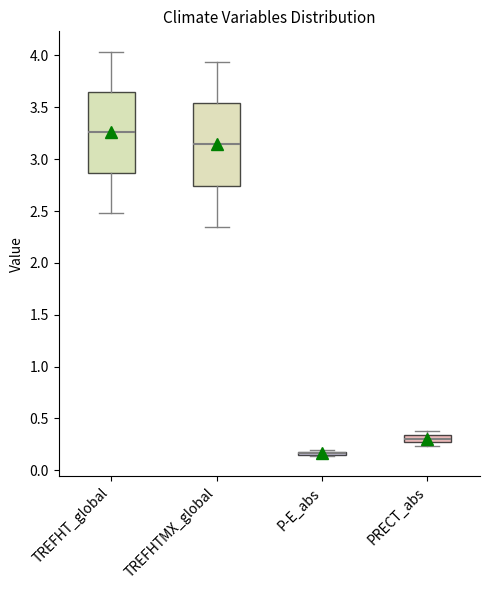

Where does the lower whisker of the box for TREFHTMX_global end on the y-axis? The values are not printed on the chart, so give them approximately, as read against the axis.

2.35